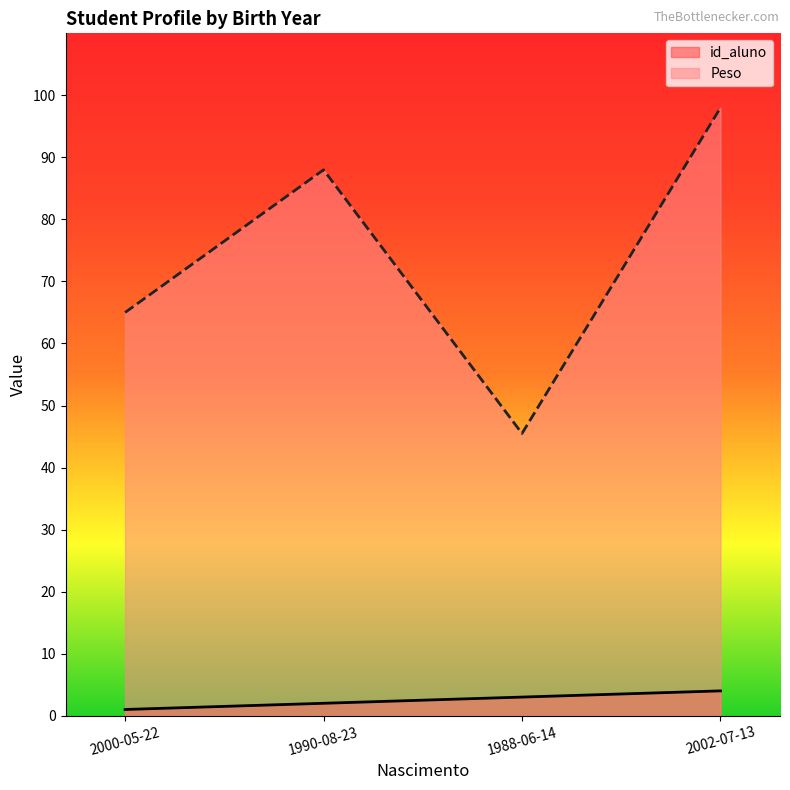

How many Peso values are between 65 and 98?

3